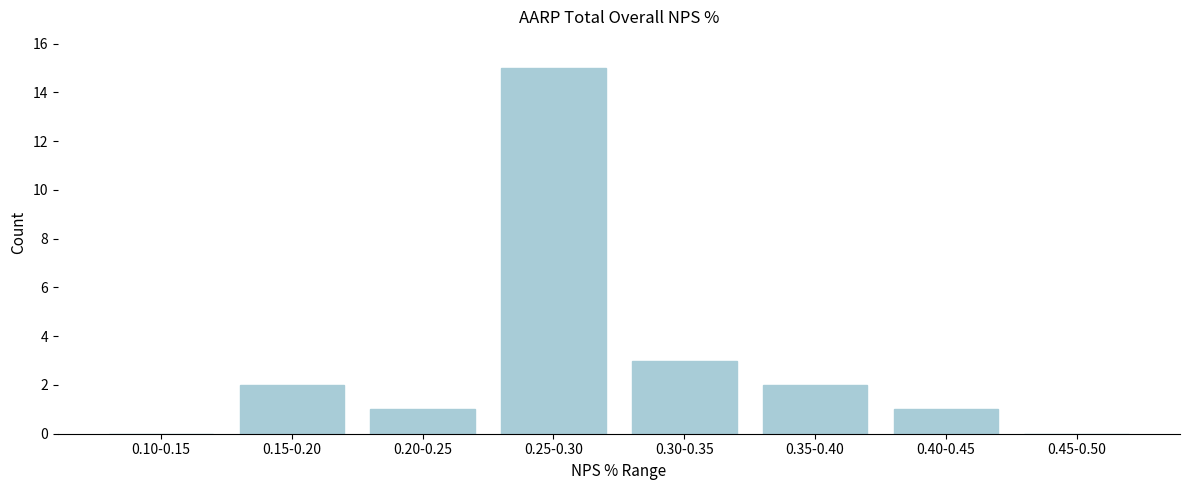

Reading left to right, what are all the values shown in this chart?

0.10-0.15=0	0.15-0.20=2	0.20-0.25=1	0.25-0.30=15	0.30-0.35=3	0.35-0.40=2	0.40-0.45=1	0.45-0.50=0